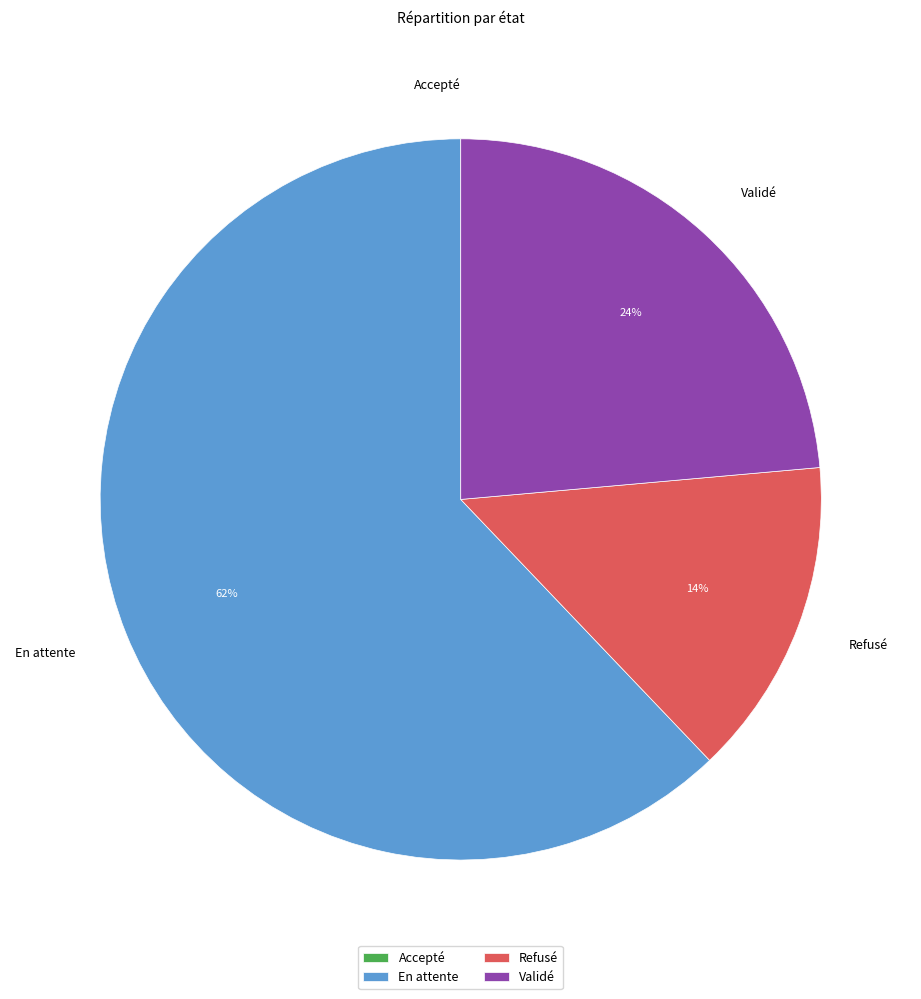

The Refusé slice represents 24% of the pie. True or false?

False